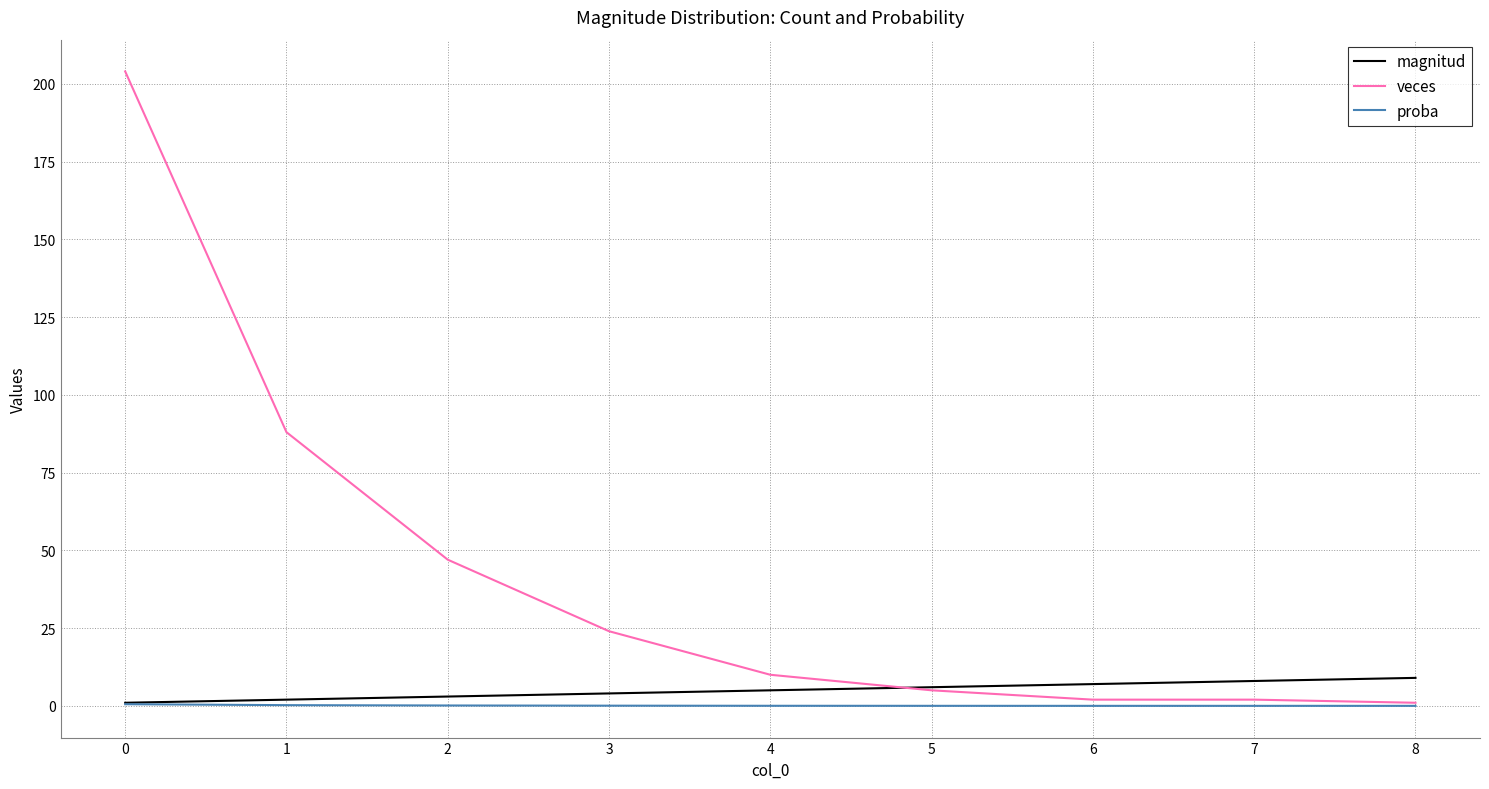

At how many categories does at least one series exceed 181?

1